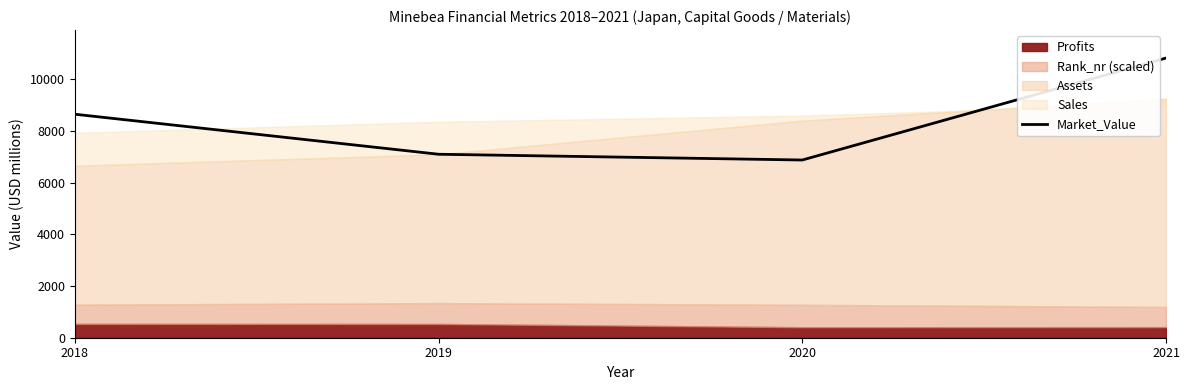

What is the sum of the values at 2020 and 2018?

15528